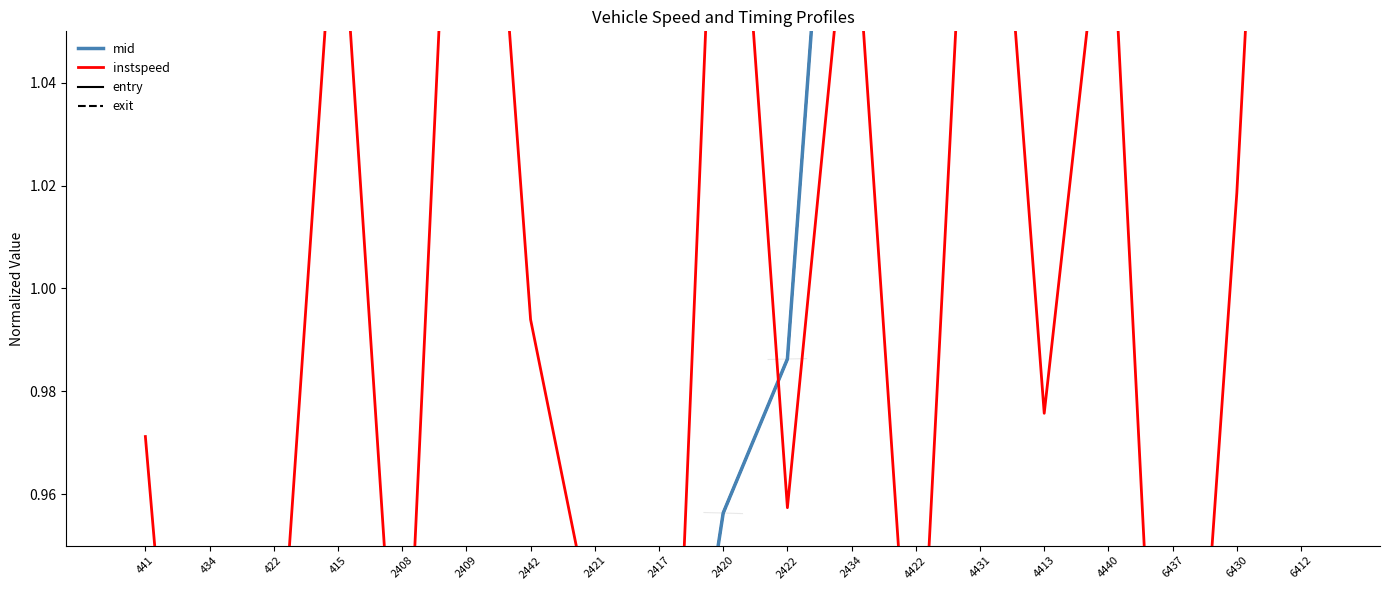

What is the label of the 11th point from the right?

2417